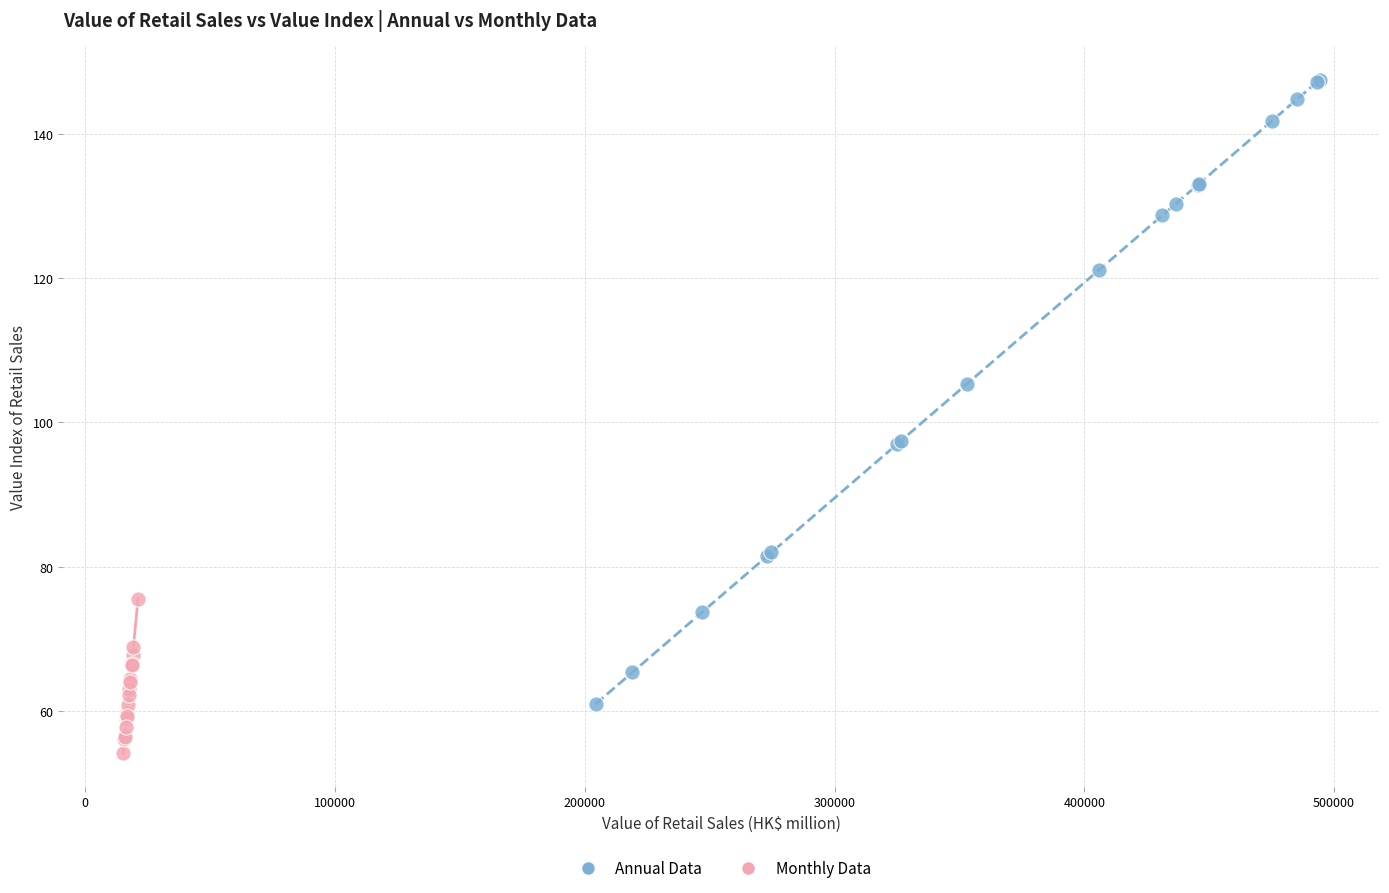

Which series has the largest Y range (max minus min)?

Annual Data